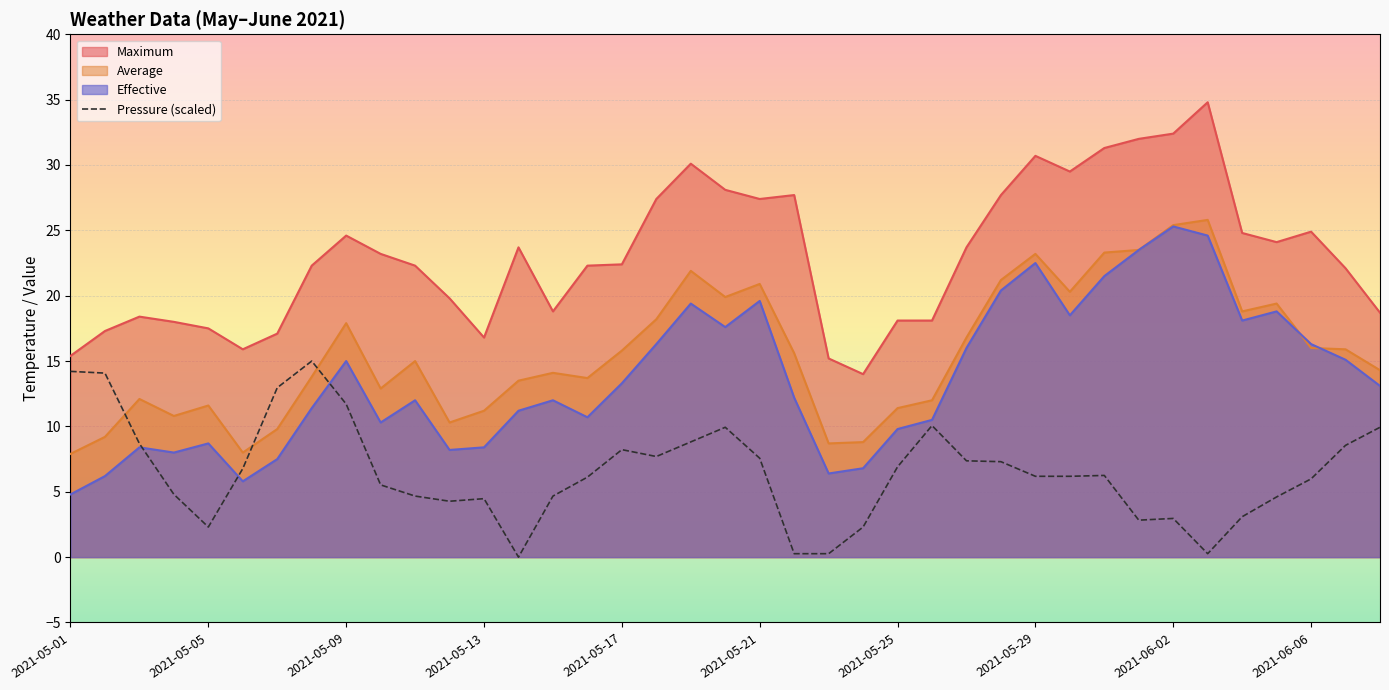

Does the chart display data point markers on the line(s)?

No